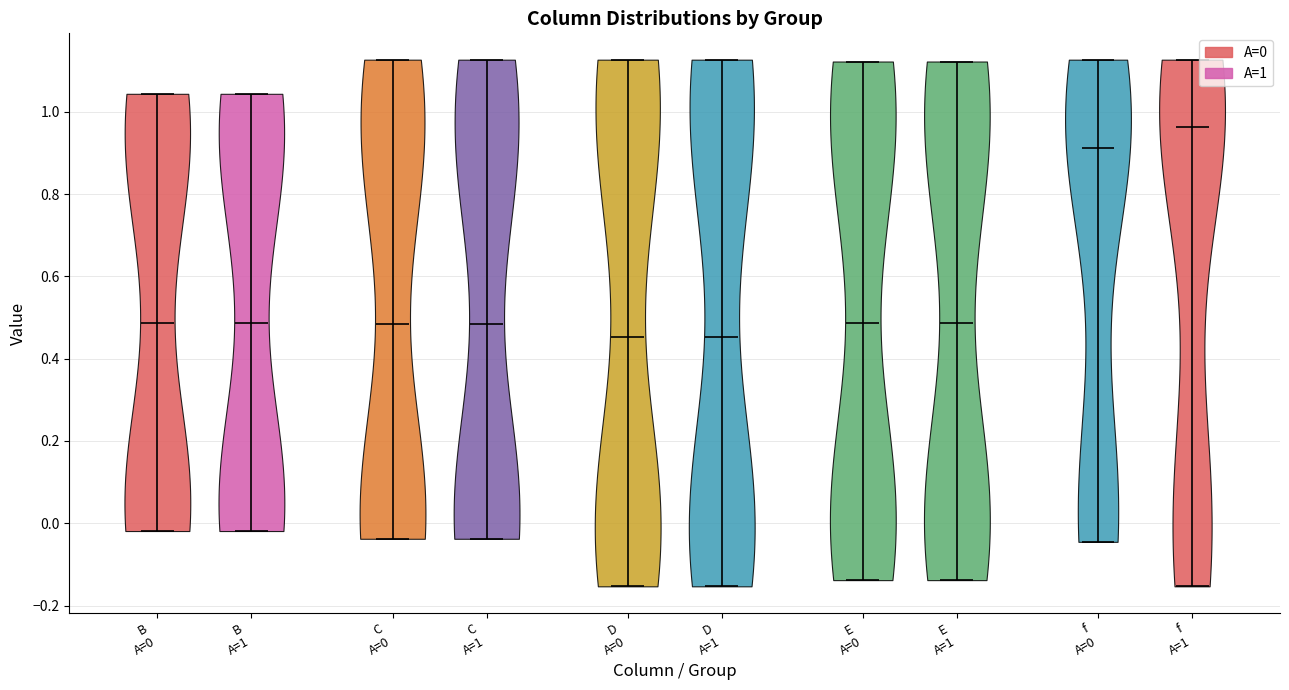

Reading left to right, read every violin against the y-axis: where its median line is, and the lowest and highest points it reaches. The values are not printed on the chart, so give them approximately, as read against the axis.

B A=0: median line 0.48, lowest point -0.02, highest point 1.04
B A=1: median line 0.48, lowest point -0.02, highest point 1.04
C A=0: median line 0.48, lowest point -0.04, highest point 1.12
C A=1: median line 0.48, lowest point -0.04, highest point 1.12
D A=0: median line 0.46, lowest point -0.16, highest point 1.12
D A=1: median line 0.46, lowest point -0.16, highest point 1.12
E A=0: median line 0.48, lowest point -0.14, highest point 1.12
E A=1: median line 0.48, lowest point -0.14, highest point 1.12
f A=0: median line 0.92, lowest point -0.04, highest point 1.12
f A=1: median line 0.96, lowest point -0.16, highest point 1.12